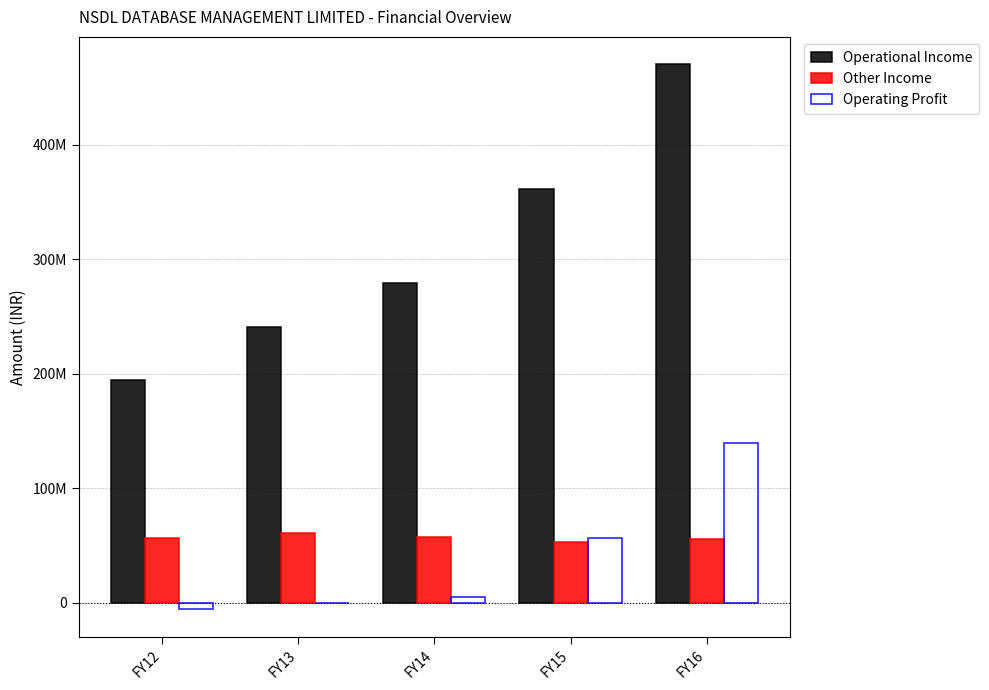

The value of Operational Income at FY16 is 136625119. True or false?

False